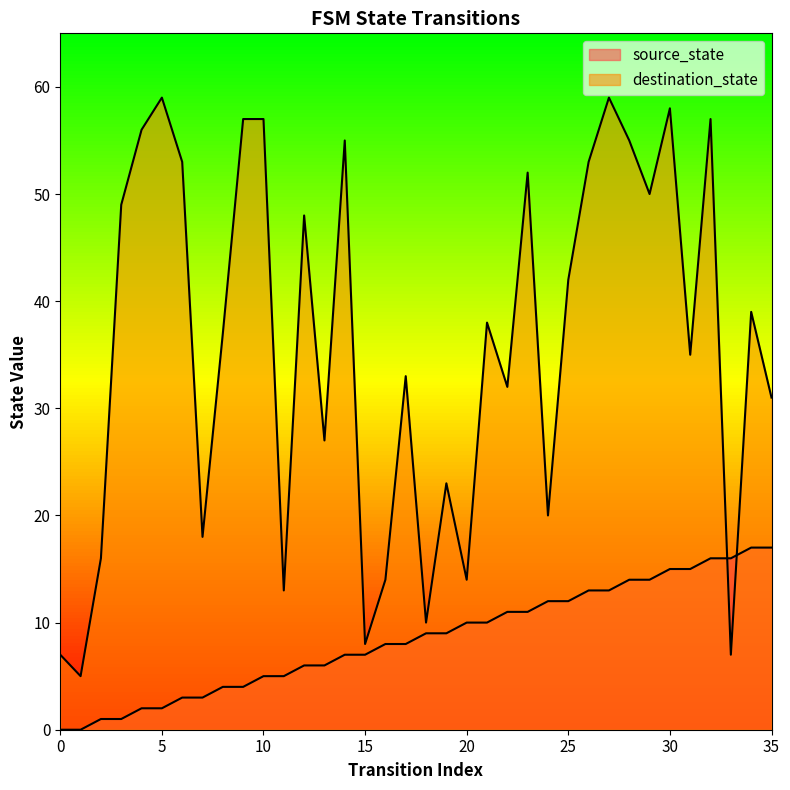

What is the value of the source_state point at the 9th from the left?

4